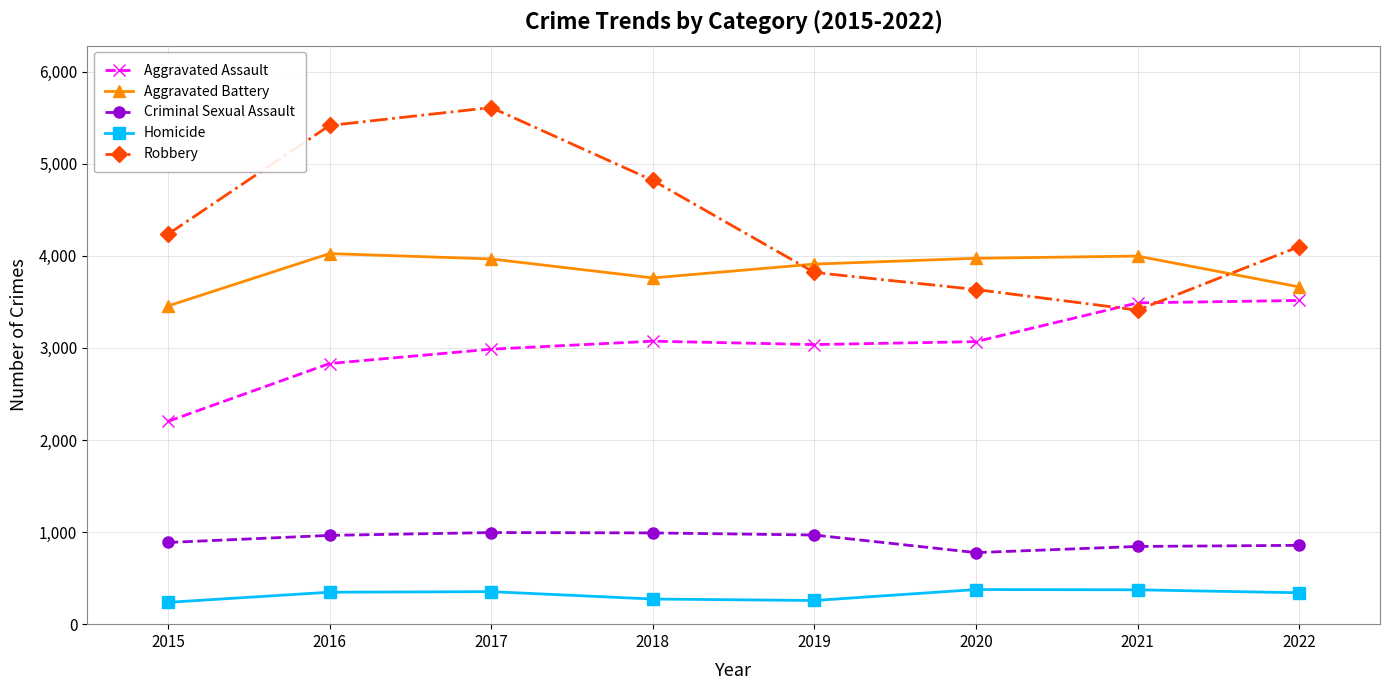

What is the difference between the maximum and second lowest values in the Homicide series?

119